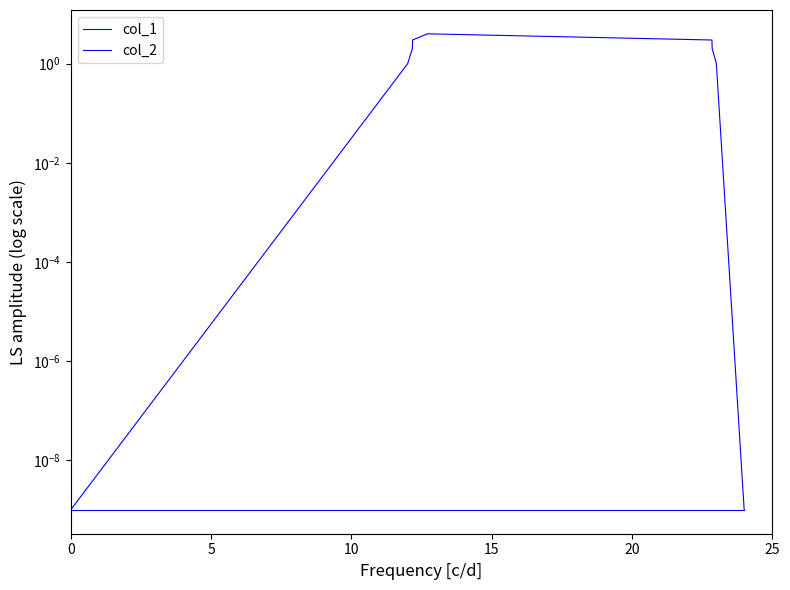

Does the chart have visible grid lines?

No